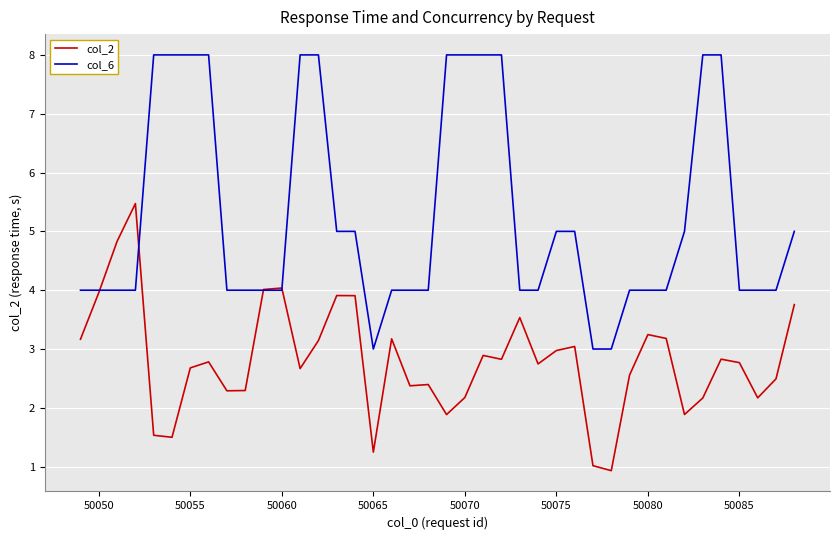

At how many categories does at least one series exceed 7?

12